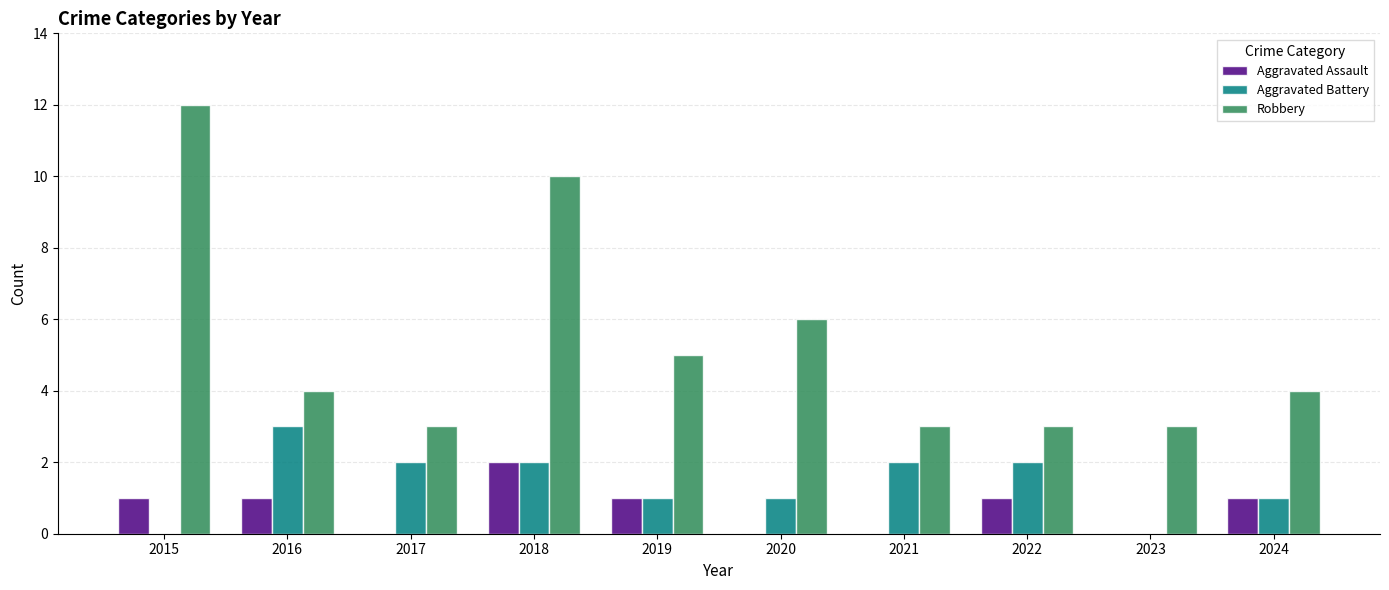

True or false: Aggravated Assault has a value of 1 at 2022.

True